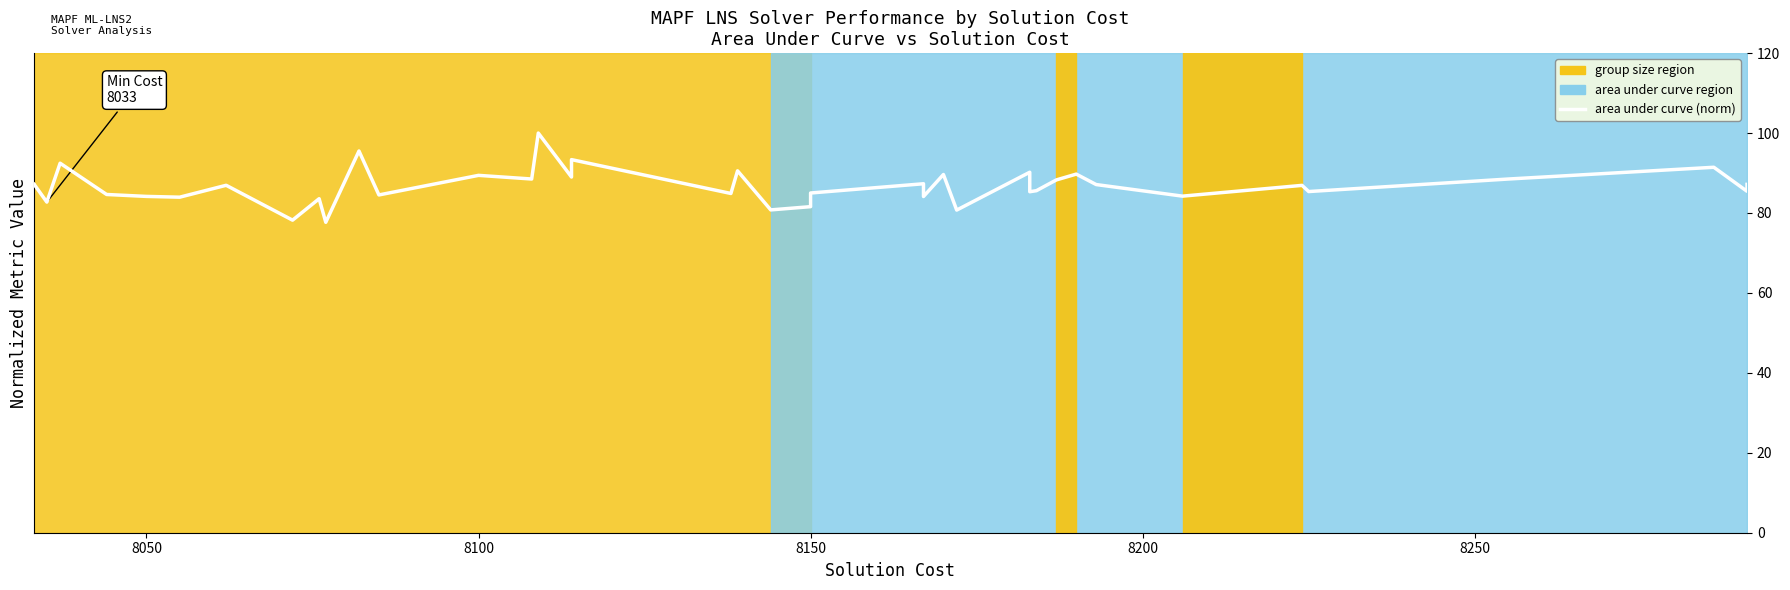

How many interior local valleys (lower than both neighbors) does the data have?

15